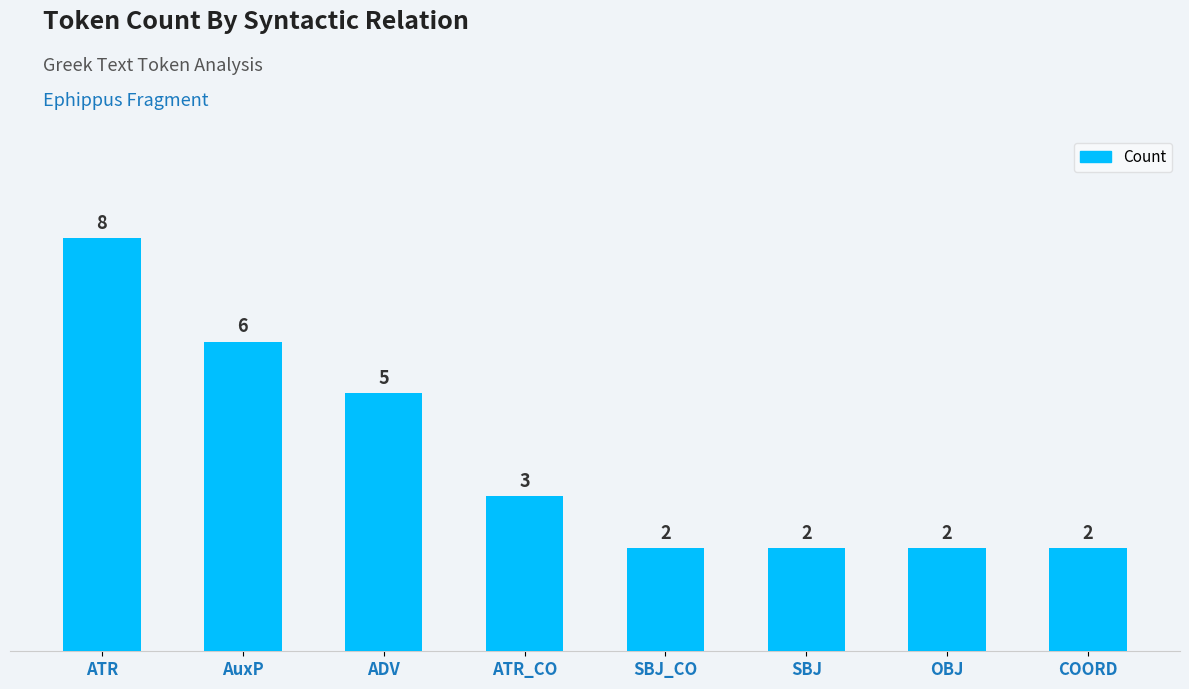

What is the minimum value shown in the chart?

2